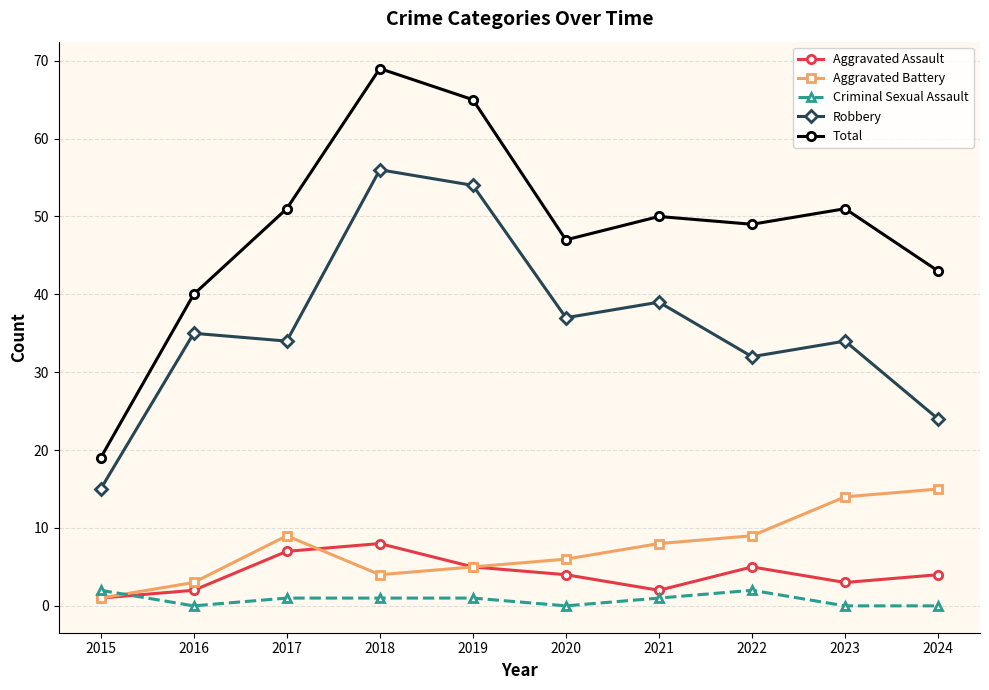

True or false: Total and Aggravated Assault intersect in this chart.

False